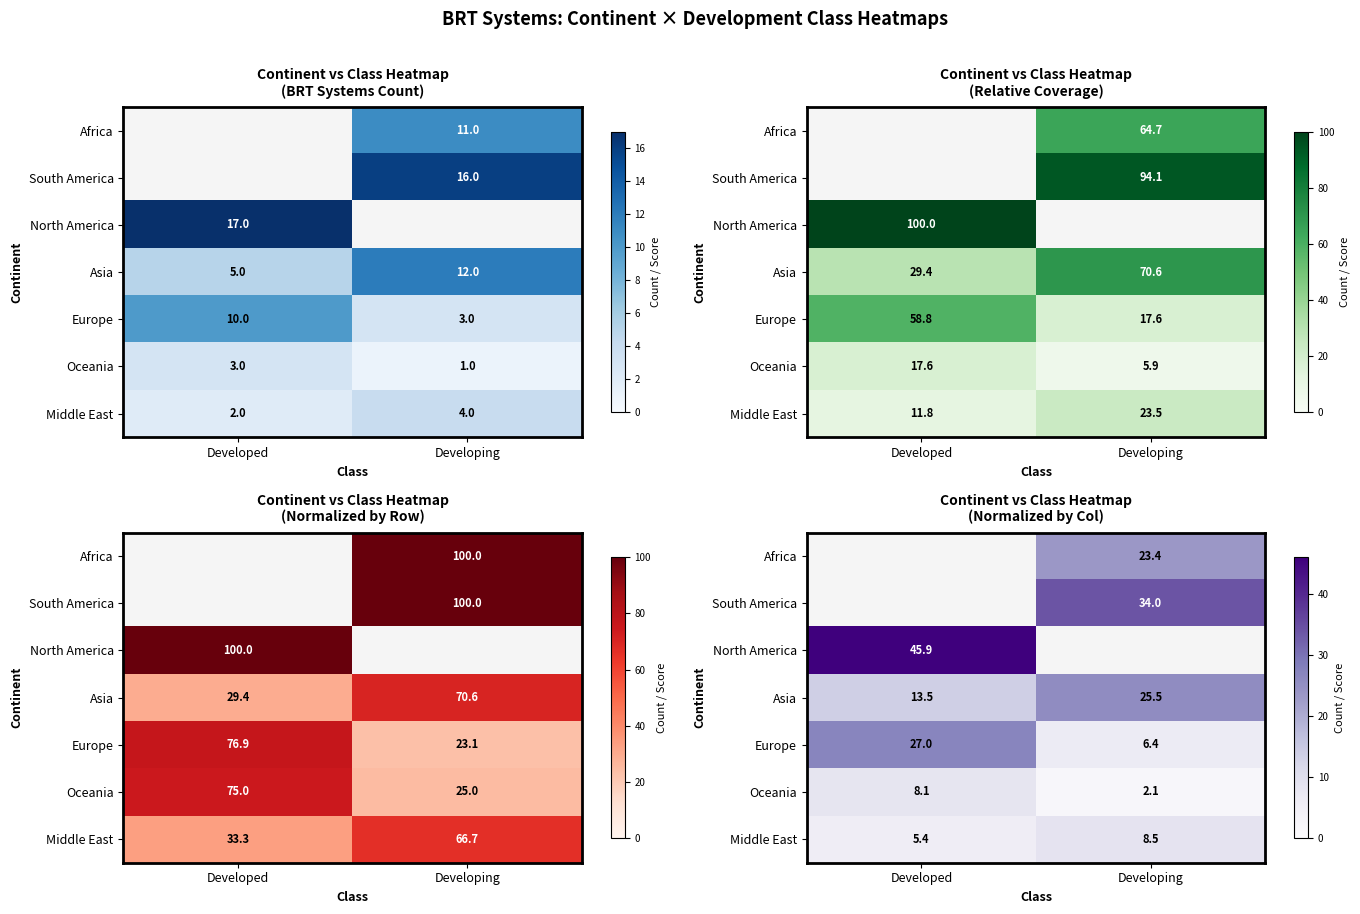

At which label does South America first exceed 34?

Developing